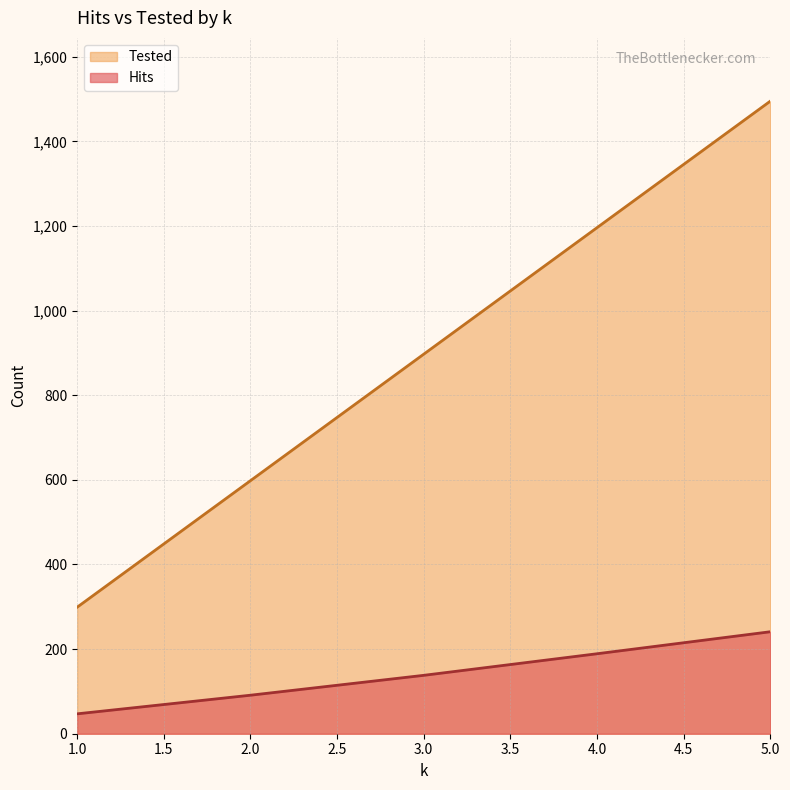

Between 3.0 and 4.0, which series saw the biggest shift?

Tested